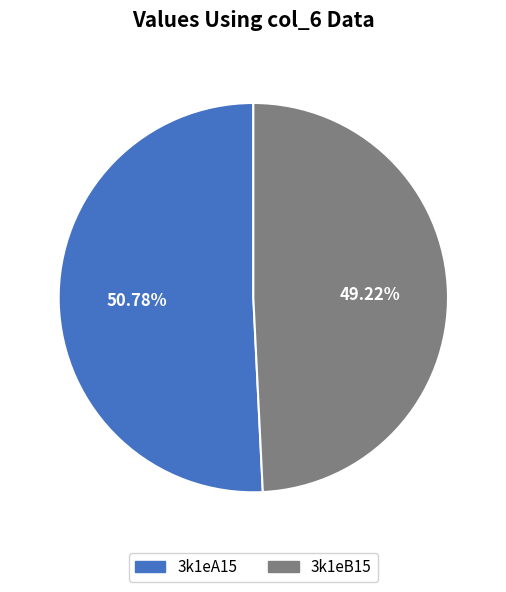

To the nearest percent, what portion does 3k1eB15 represent?

49%